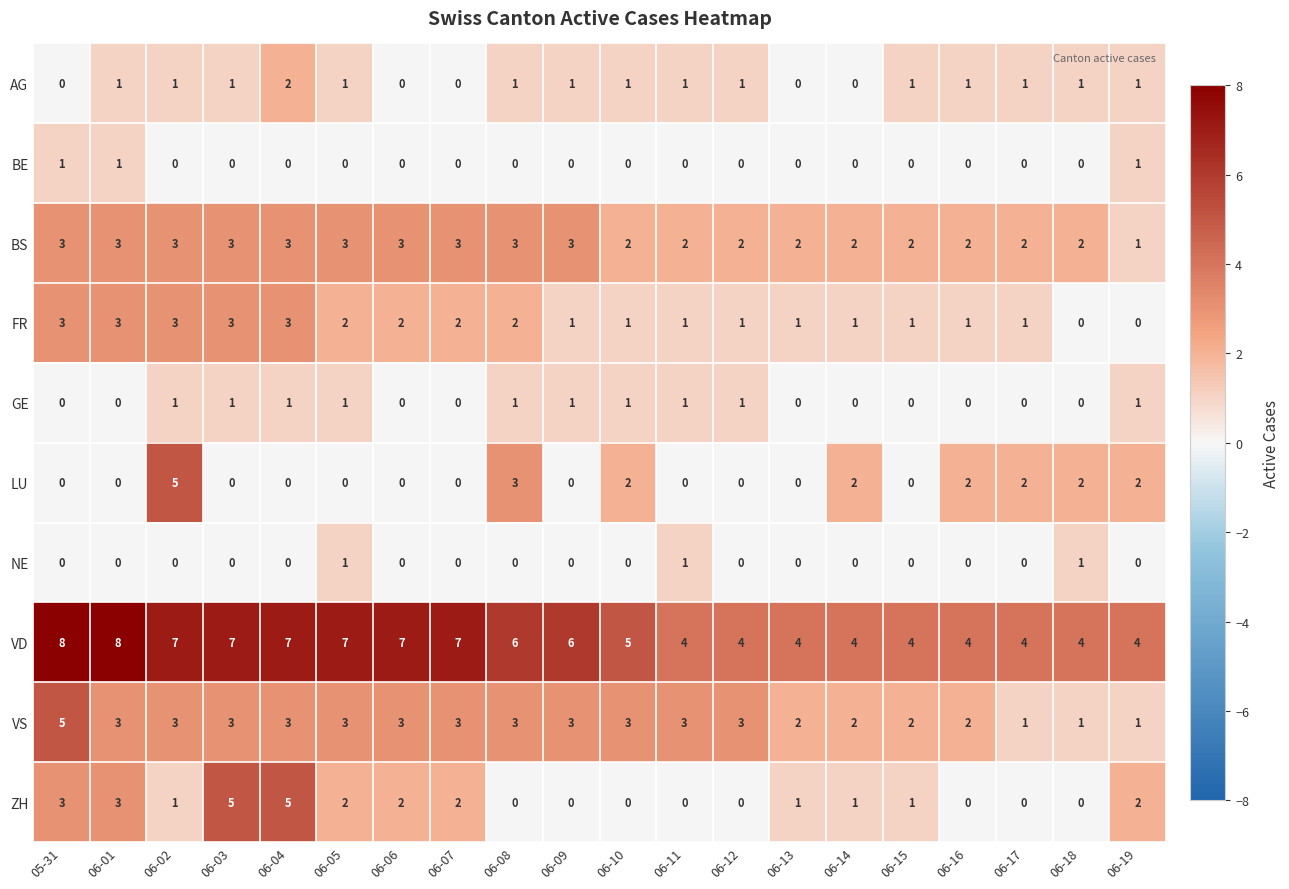

What is the total value across all series at 06-11?

13